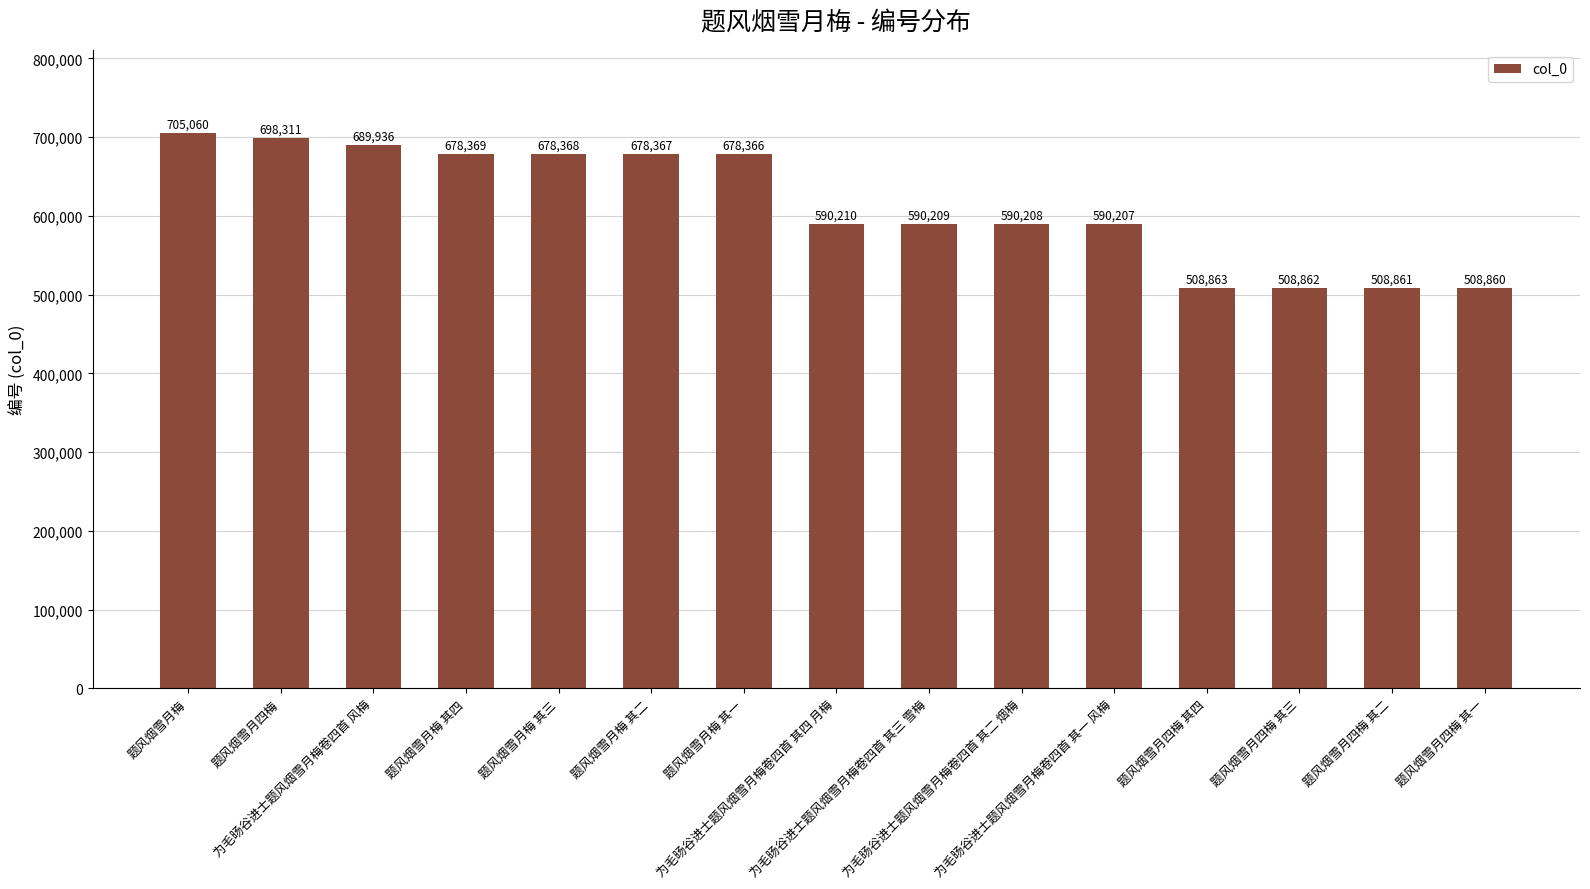

Where is the data nearest to the value 606960?

为毛旸谷进士题风烟雪月梅卷四首 其四 月梅